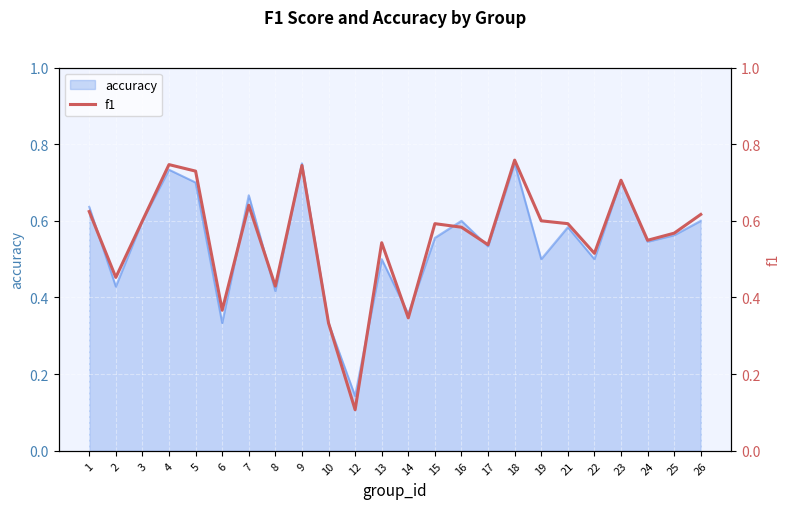

At which label is accuracy closest to 0?

12